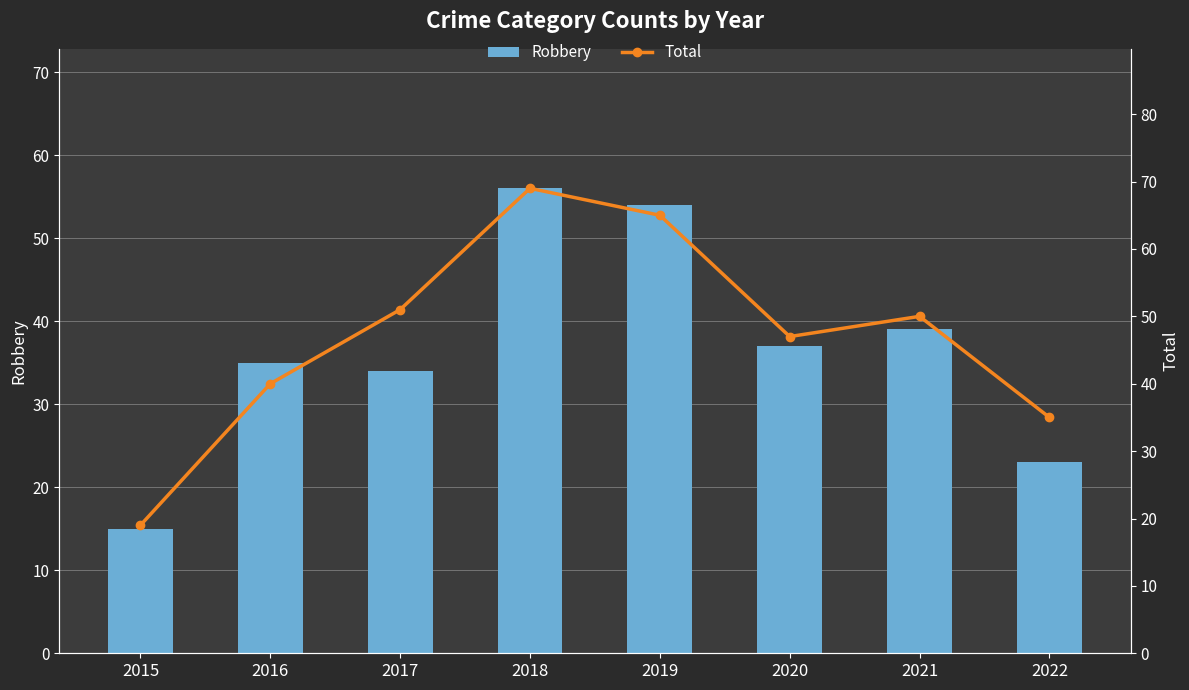

What is the difference between the Robbery values at 2015 and 2022?

8